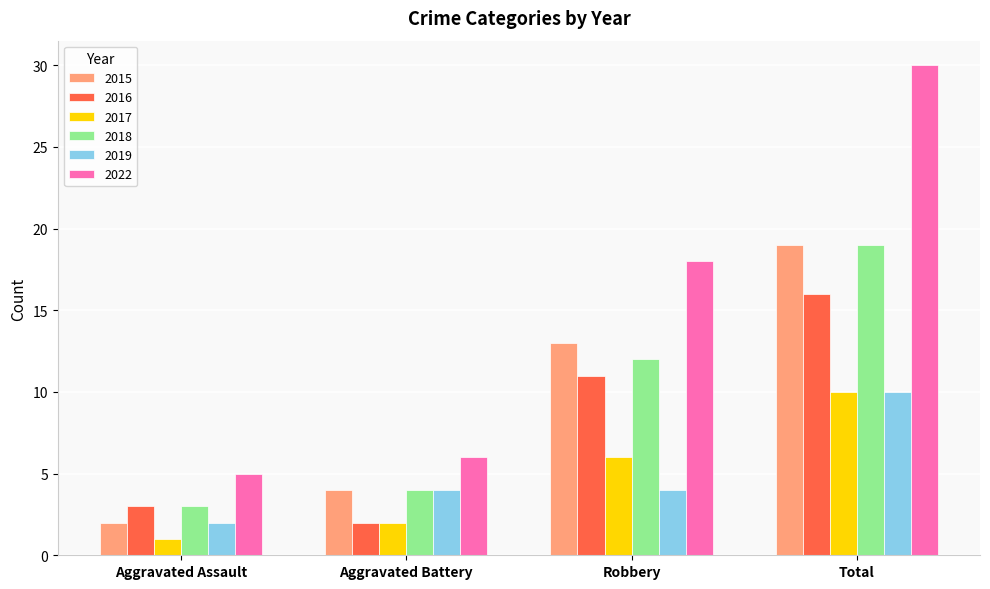

What is the difference between the maximum and minimum values in the 2016 series?

14